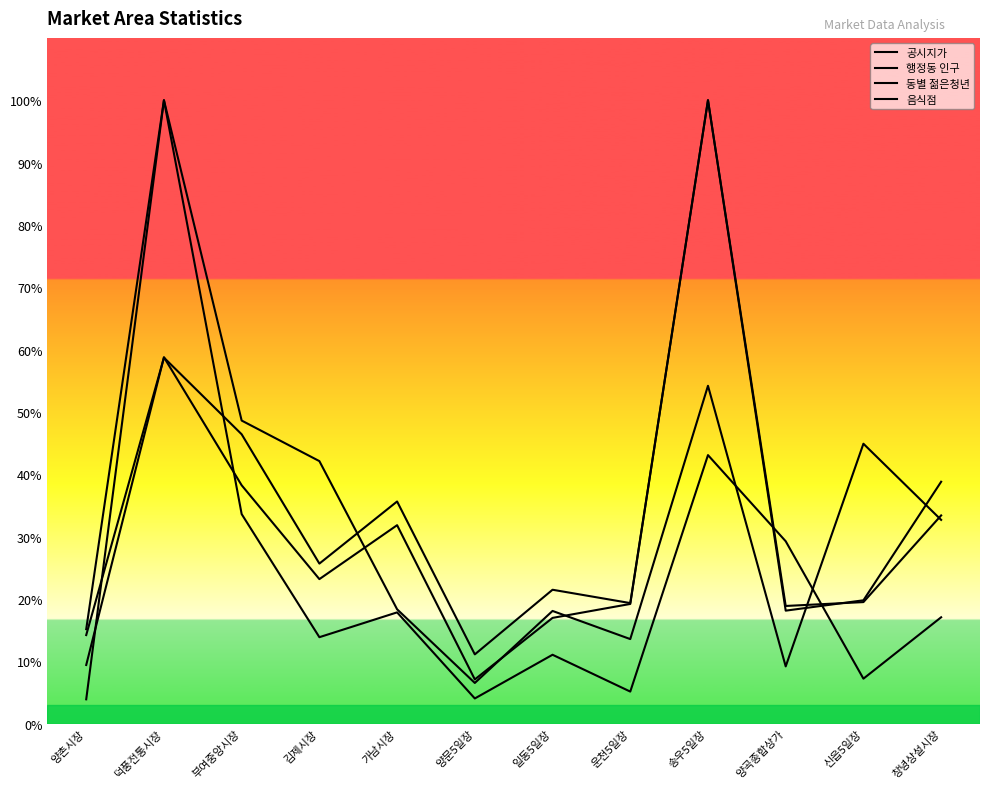

What is the spread (max minus min) of values at 운천5일장?

14.2